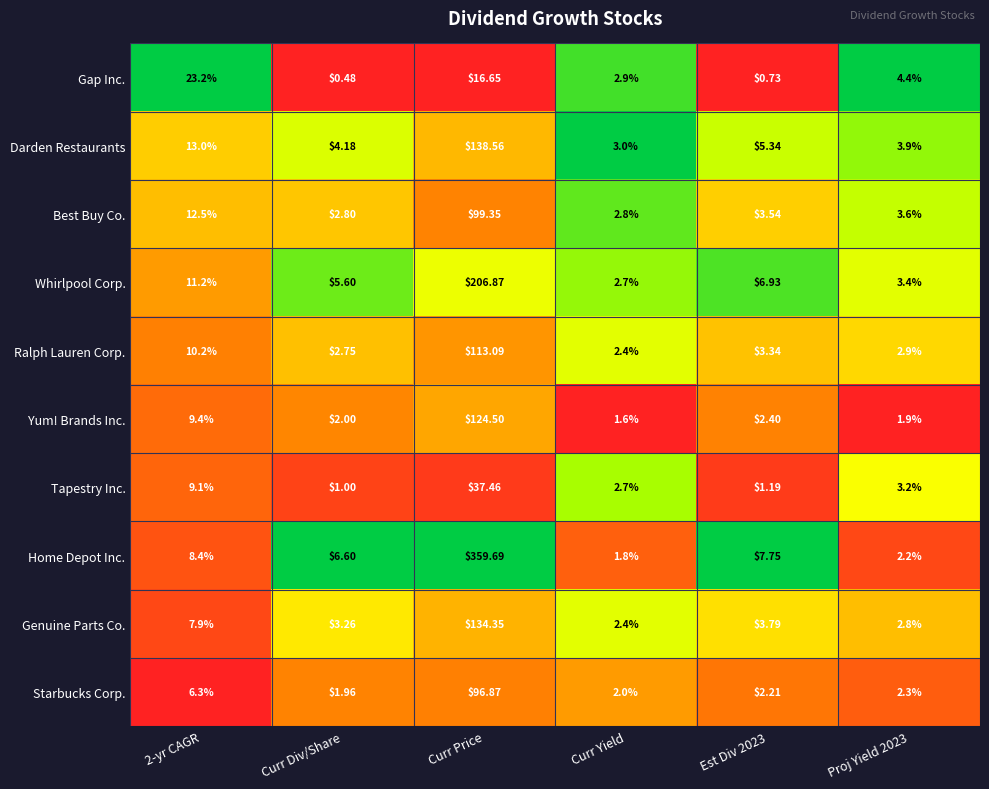

Which series has the largest range (max minus min)?

Home Depot Inc.